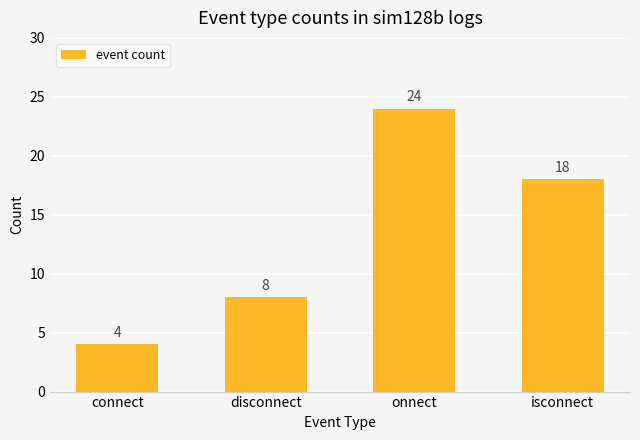

Reading right to left, extract all data points from this chart.

isconnect=18	onnect=24	disconnect=8	connect=4